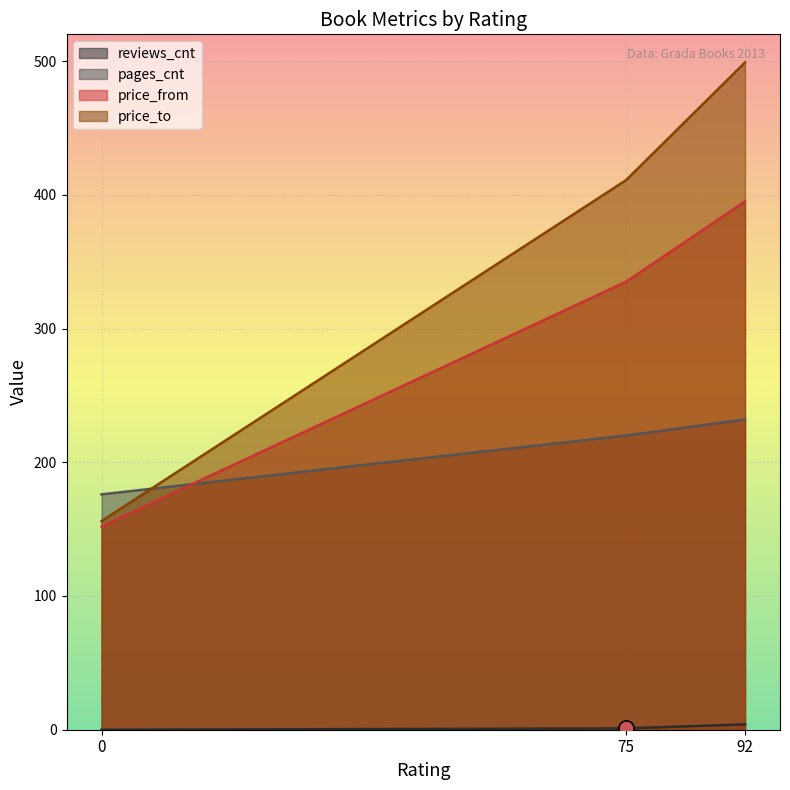

Is the value of price_from at 0 greater than the value of reviews_cnt at 0?

Yes